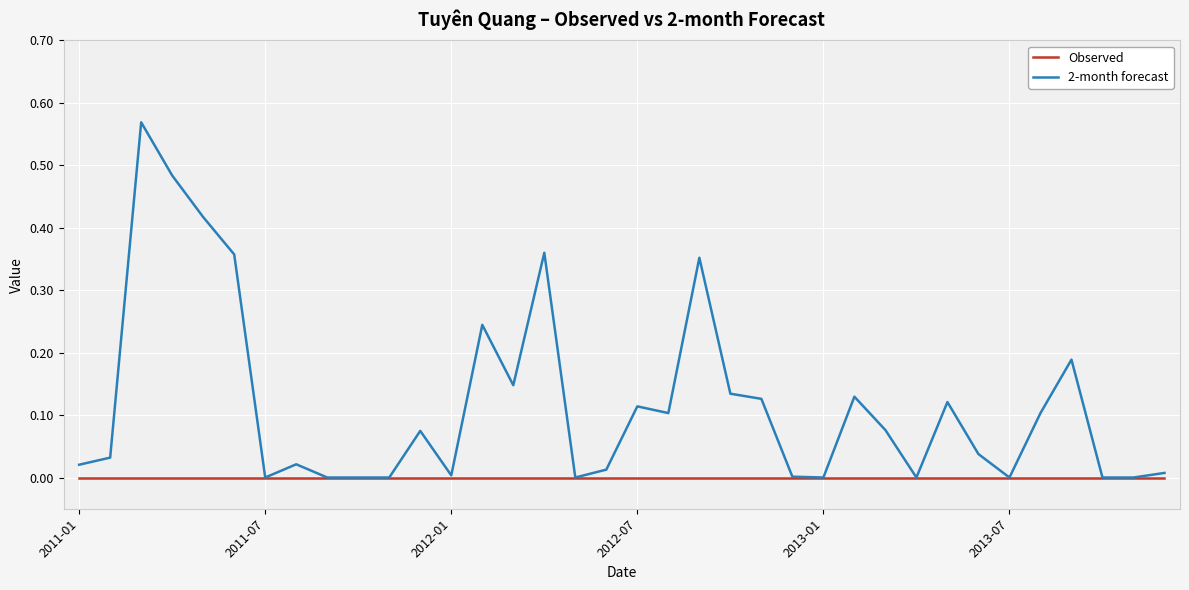

Which series has the largest range (max minus min)?

2-month forecast